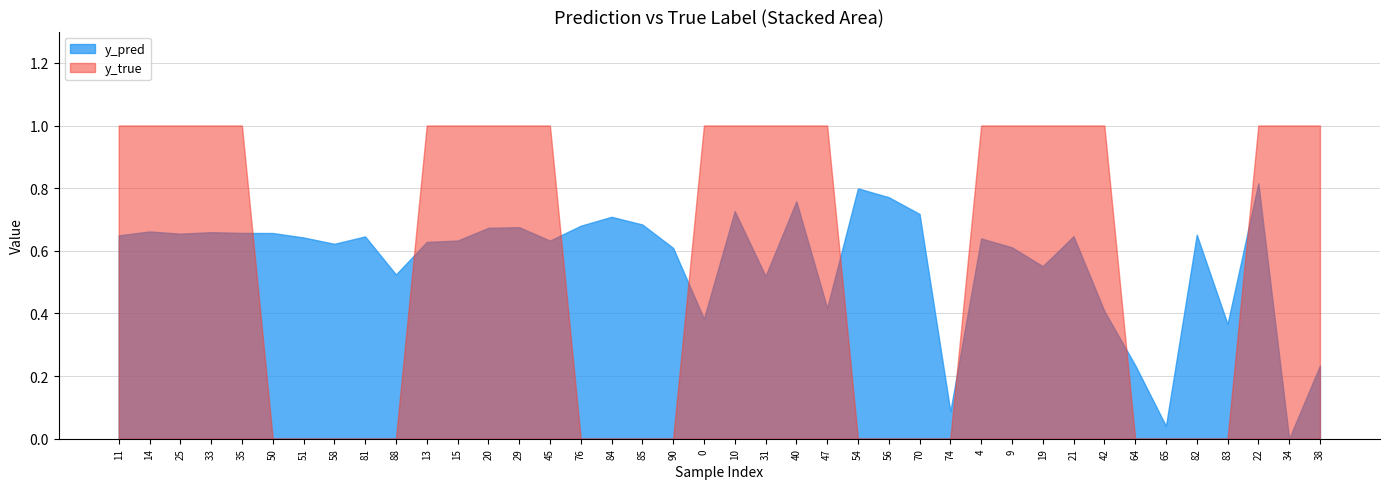

Count the number of data series in this chart.

2